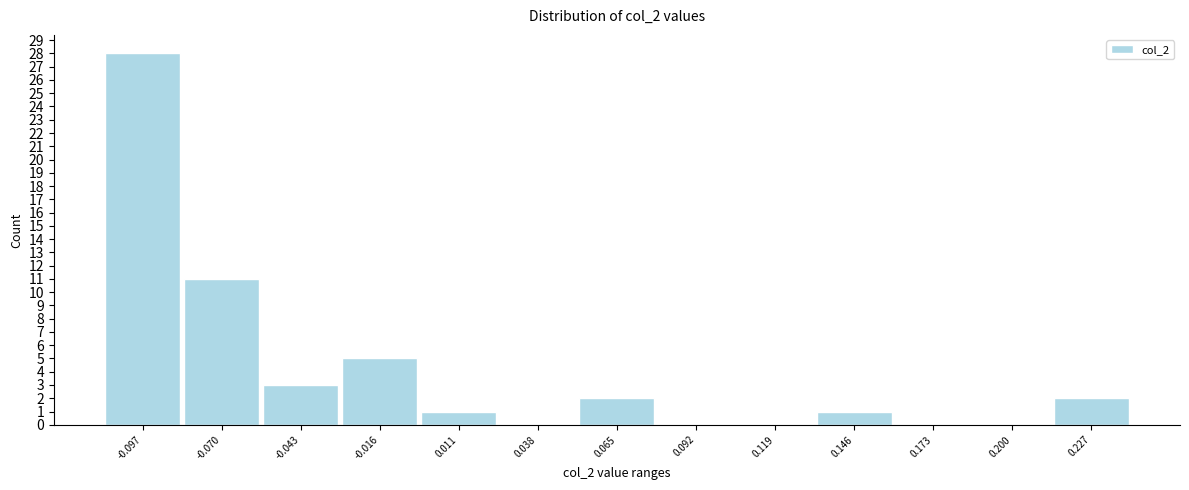

Reading left to right, list all the values displayed in this chart.

-0.097=28	-0.070=11	-0.043=3	-0.016=5	0.011=1	0.038=0	0.065=2	0.092=0	0.119=0	0.146=1	0.173=0	0.200=0	0.227=2